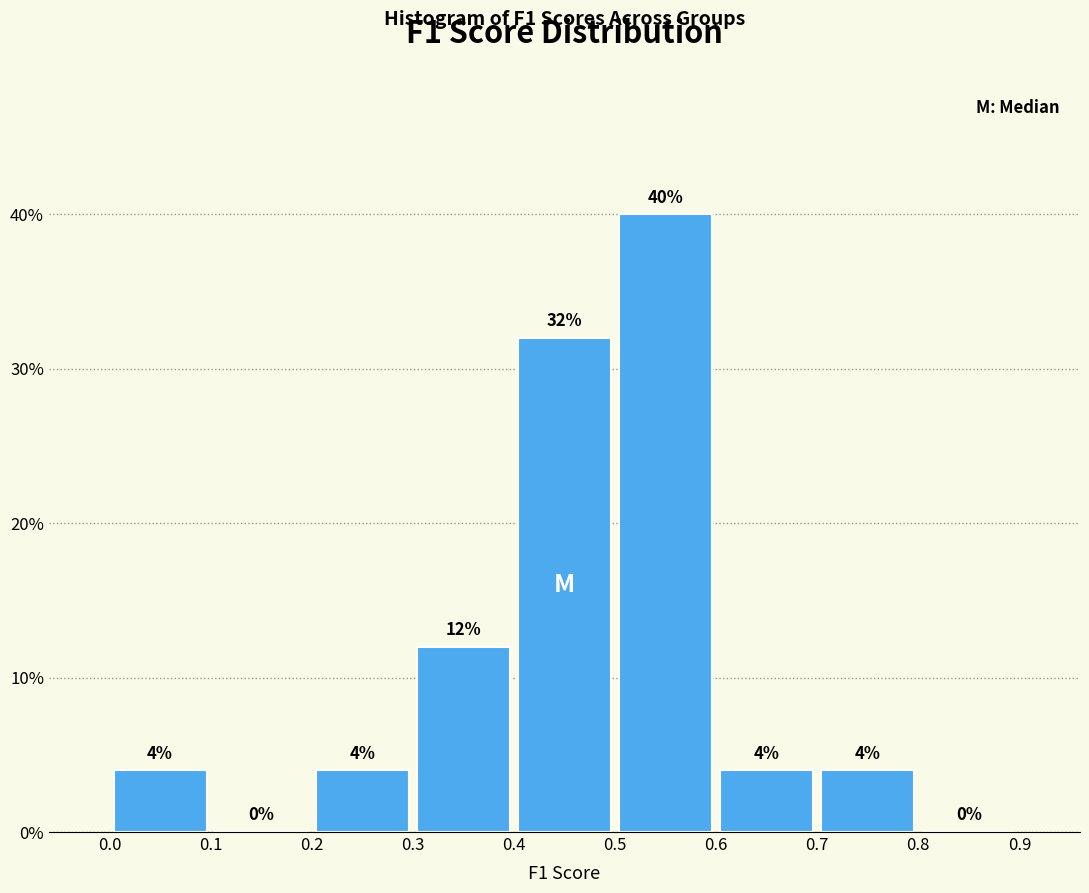

Reading left to right, list every bar in this chart as the range it spans on the x-axis followed by its height.

0.0 to 0.1: 4
0.1 to 0.2: 0
0.2 to 0.3: 4
0.3 to 0.4: 12
0.4 to 0.5: 32
0.5 to 0.6: 40
0.6 to 0.7: 4
0.7 to 0.8: 4
0.8 to 0.9: 0